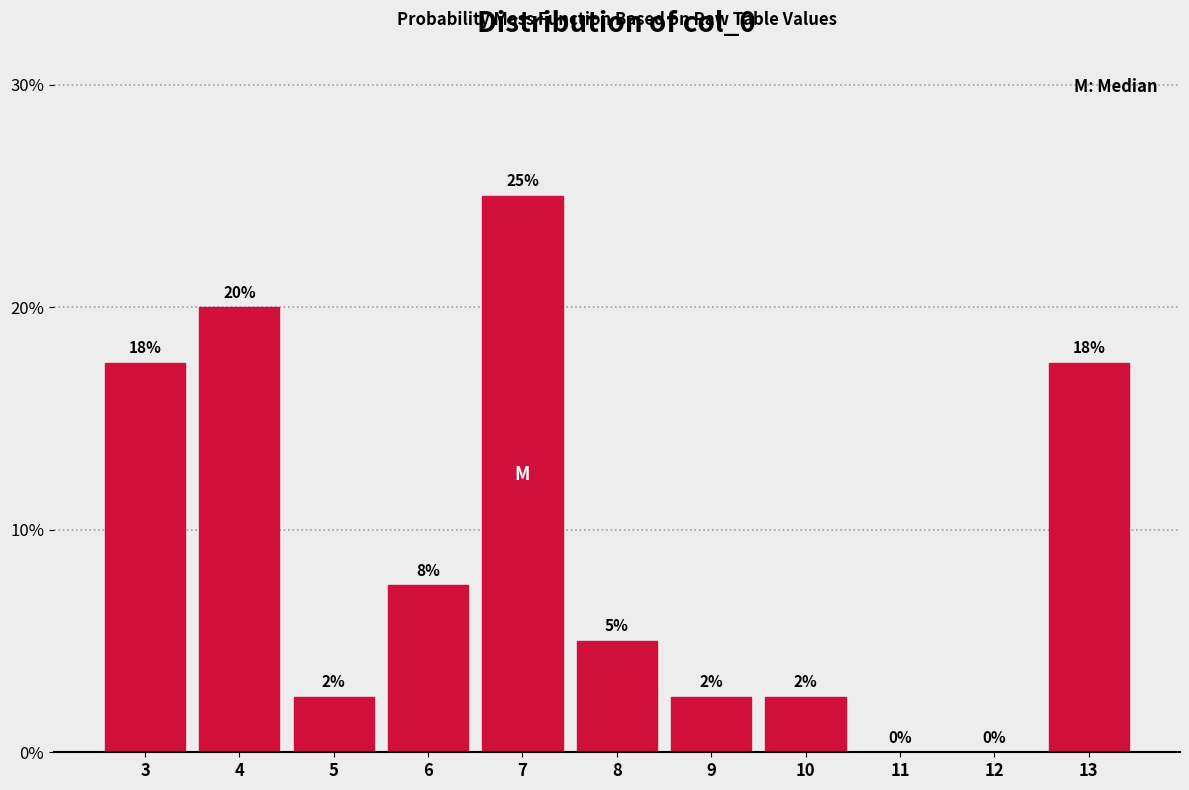

Are the bars horizontal?

No